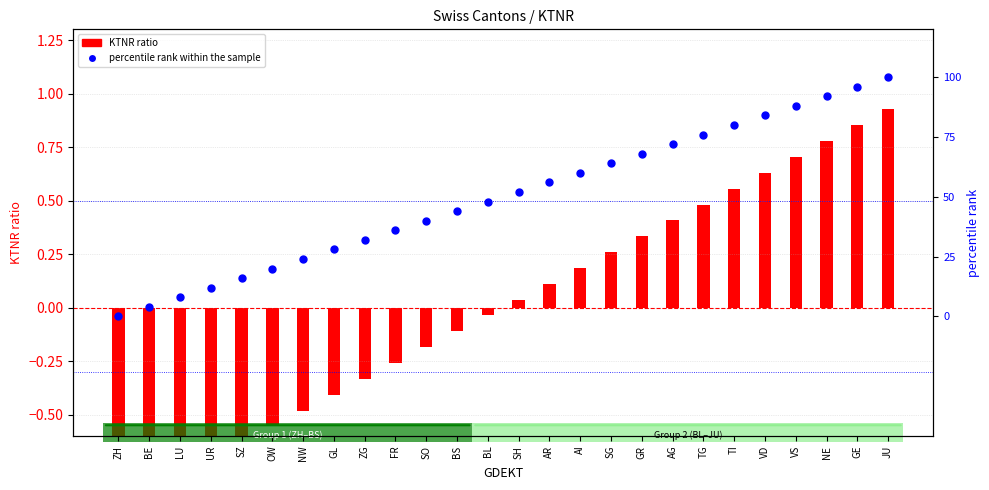

At which category is the sum across all series the highest?

JU